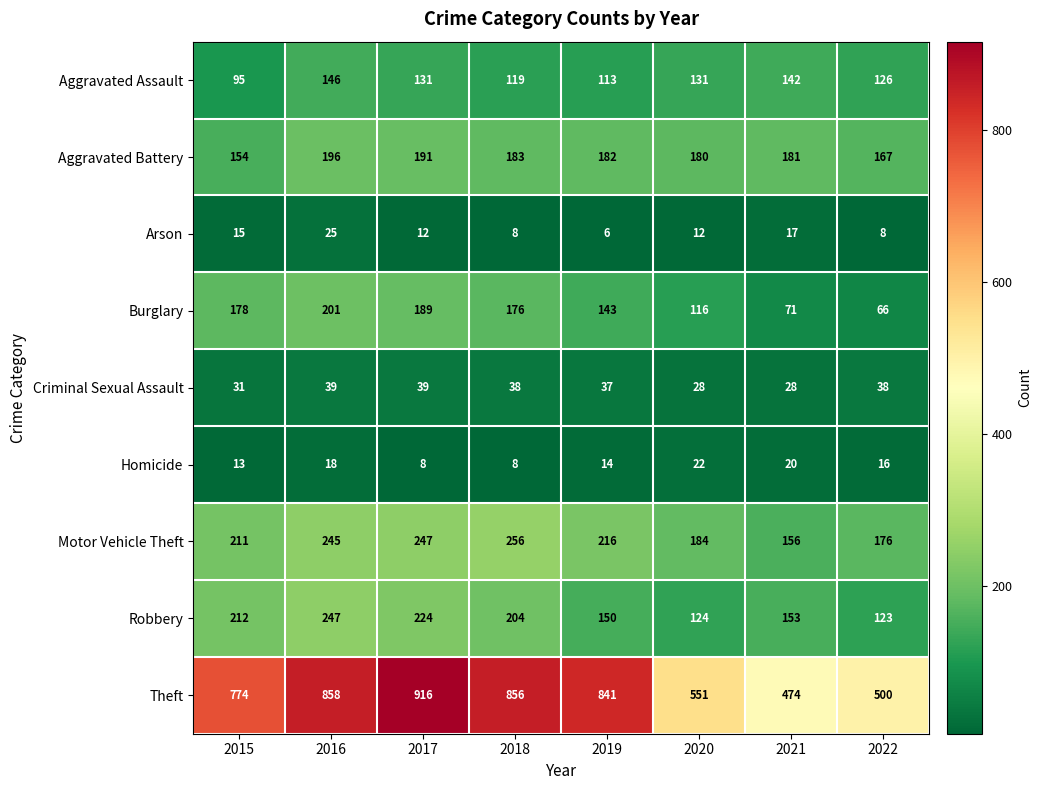

Which series has the largest range (max minus min)?

Theft